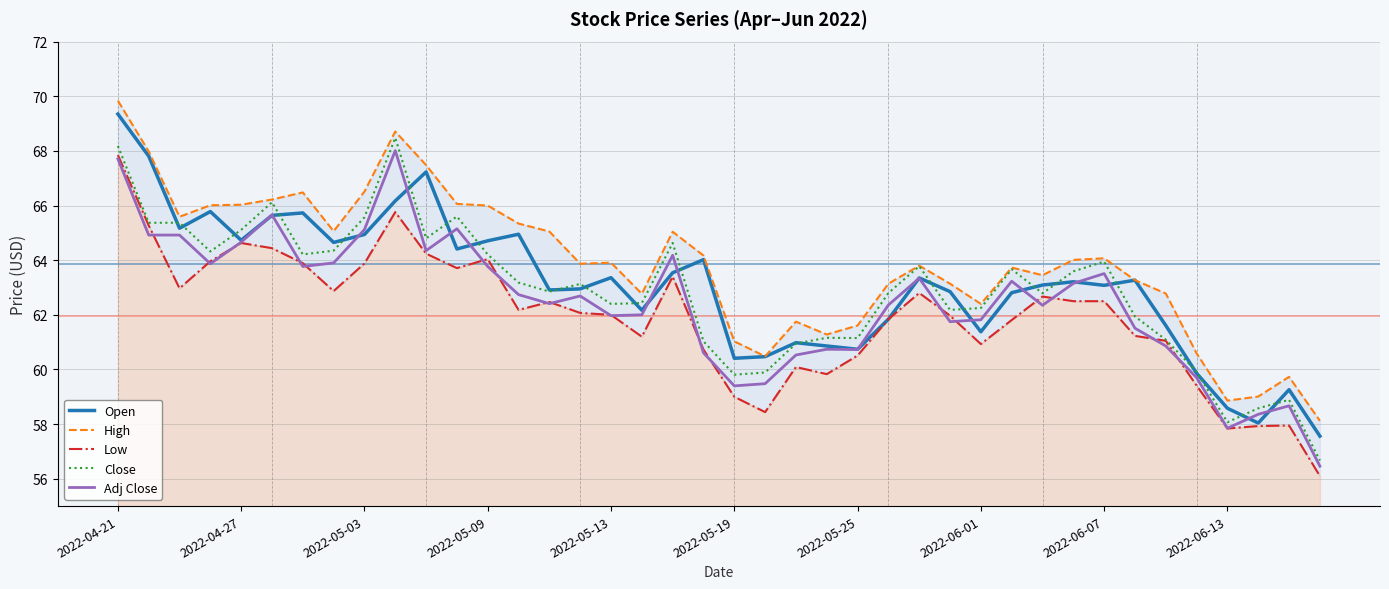

True or false: Low has more than 2 interior local peaks.

True